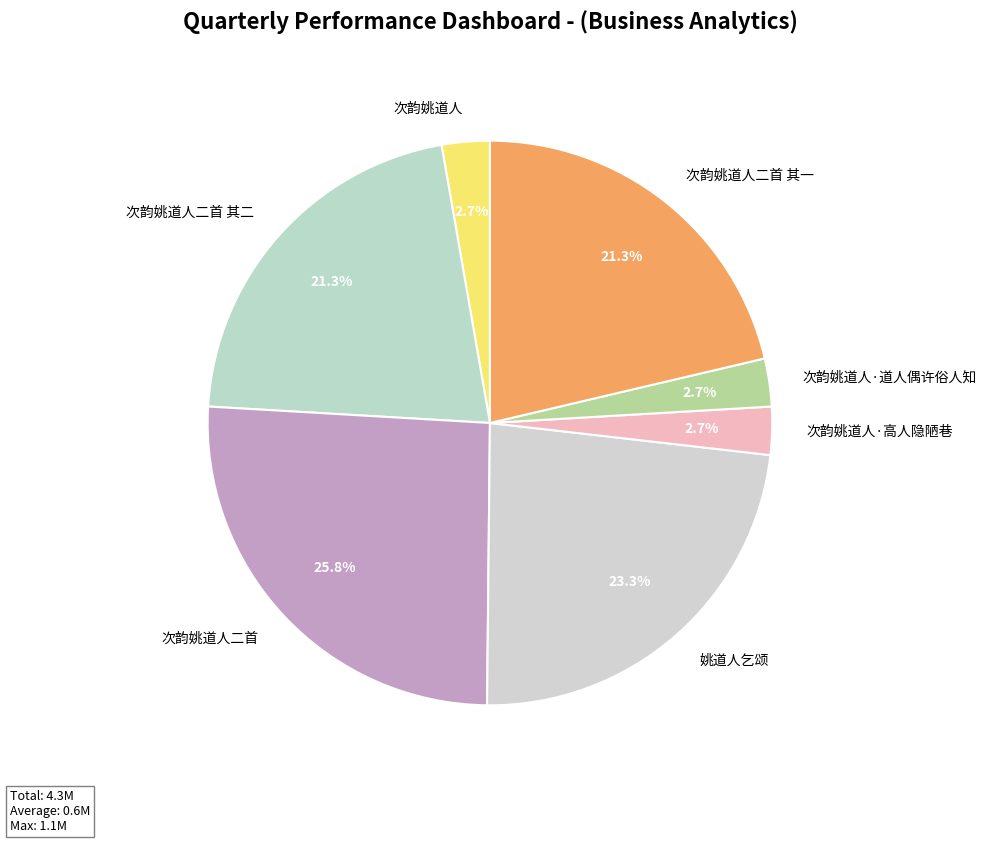

To the nearest percent, what is the difference between the largest and smallest slice percentages?

23%